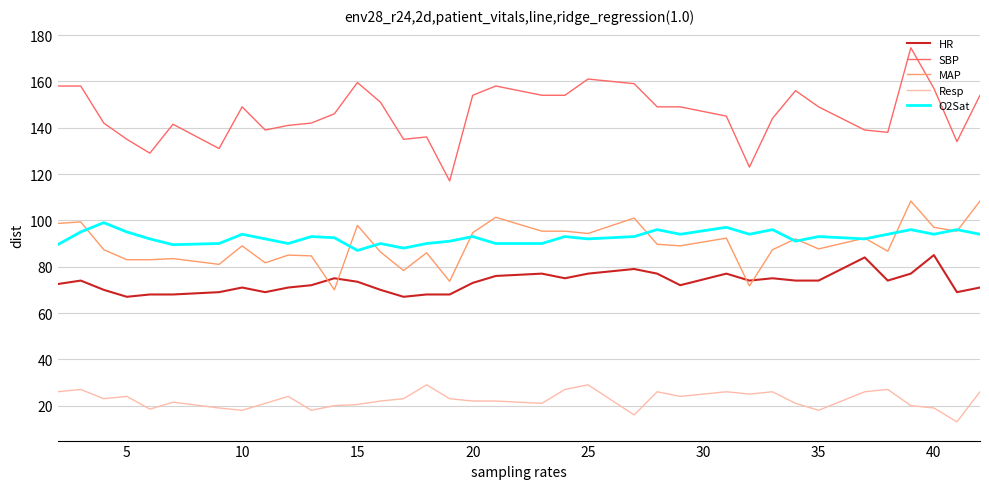

Which series has the largest total across all categories?

SBP